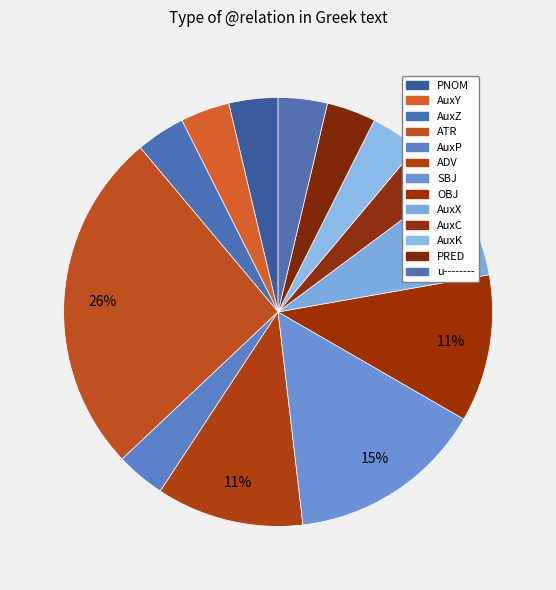

To the nearest percent, what is the difference between the AuxZ and PRED slice percentages?

0%